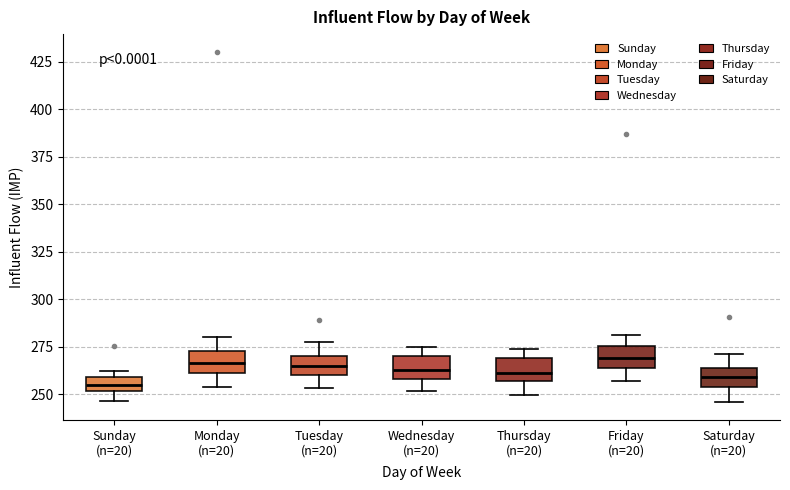

Reading left to right, transcribe this box plot: for each box, give where its median line is, the range the box spans, and where its two whiskers end, as read against the y-axis. The values are not printed on the chart, so give them approximately, as read against the axis.

Sunday (n=20): median 255, box 250 to 260, whiskers 245 to 260 (just above the box's upper edge)
Monday (n=20): median 265, box 260 to 275, whiskers 255 to 280
Tuesday (n=20): median 265, box 260 to 270, whiskers 255 to 275
Wednesday (n=20): median 265, box 260 to 270, whiskers 250 to 275
Thursday (n=20): median 260, box 255 to 270, whiskers 250 to 275
Friday (n=20): median 270, box 265 to 275, whiskers 255 to 280
Saturday (n=20): median 260, box 255 to 265, whiskers 245 to 270